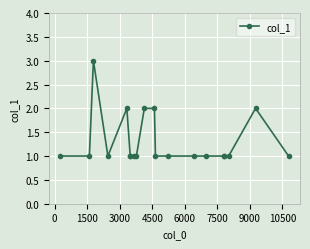

What is the value of the 9th point from the left?

1